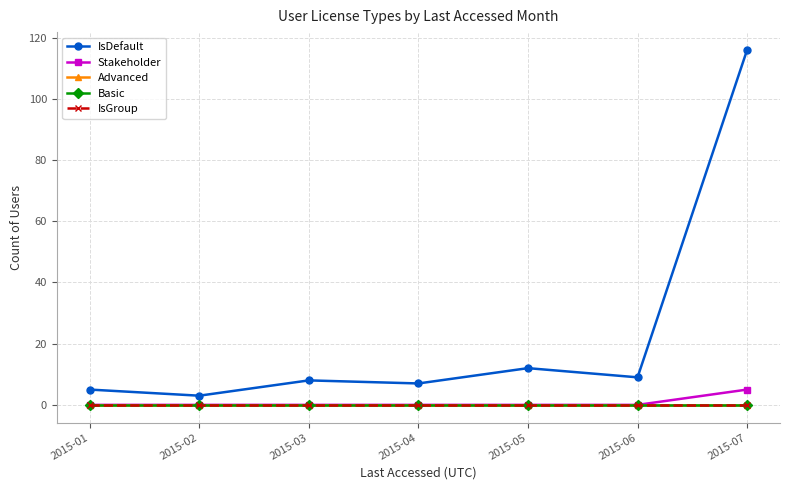

Does the chart have visible grid lines?

Yes